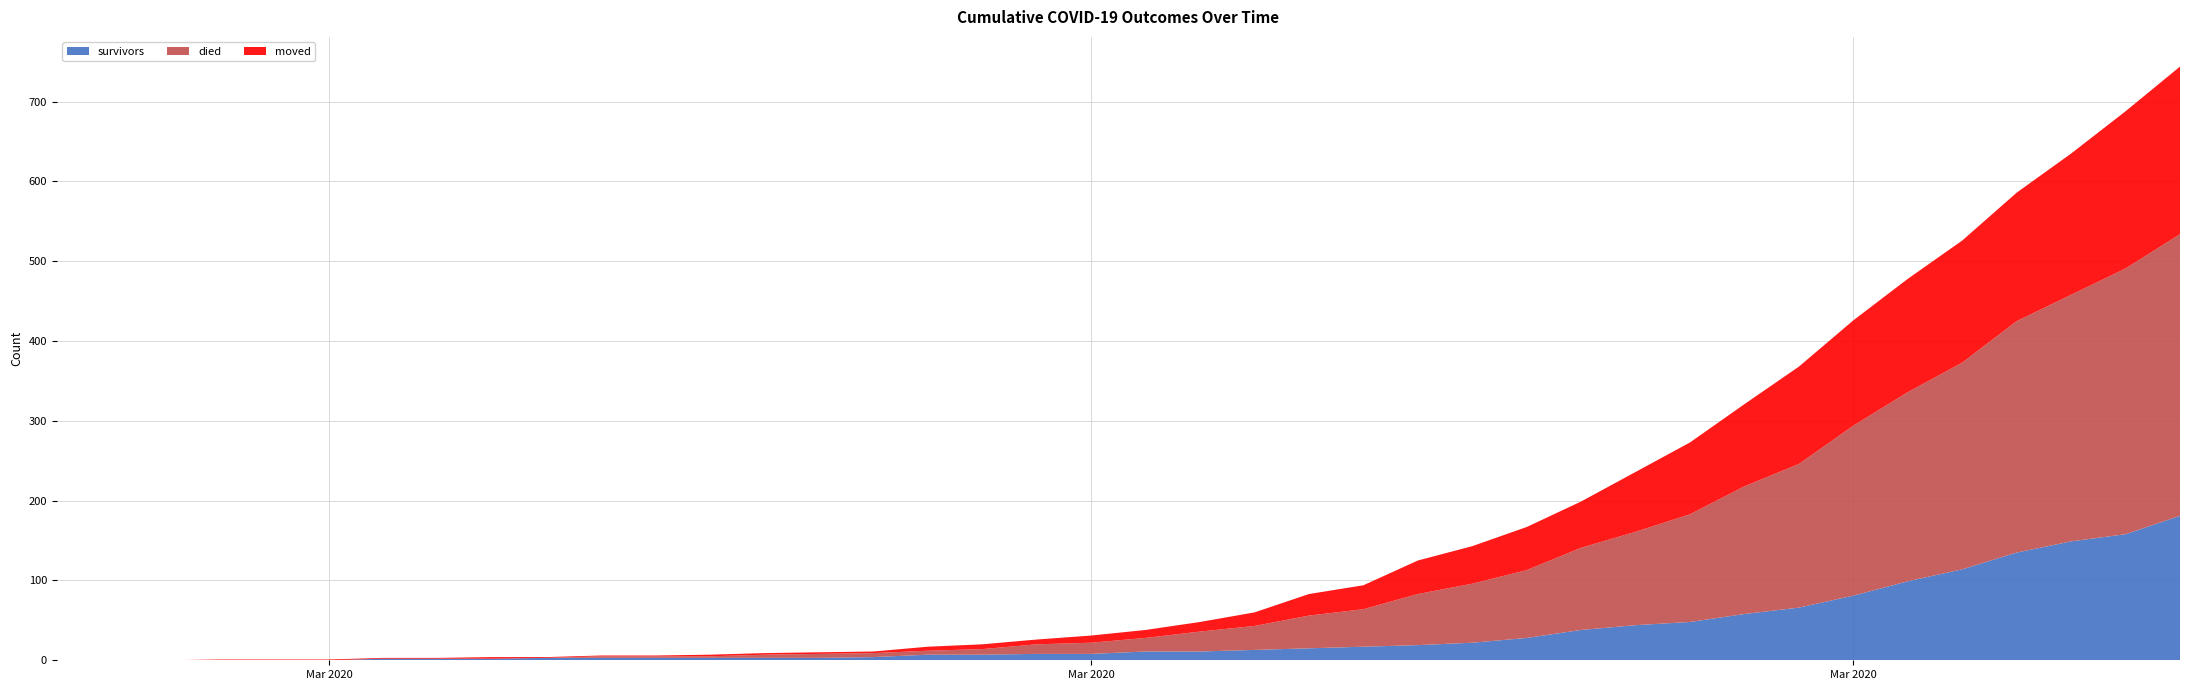

Reading left to right, transcribe all the data shown in this chart.

survivors: 2020-02-27=0	2020-02-28=0	2020-02-29=0	2020-03-01=0	2020-03-02=0	2020-03-03=0	2020-03-04=2	2020-03-05=2	2020-03-06=2	2020-03-07=3	2020-03-08=3	2020-03-09=3	2020-03-10=3	2020-03-11=3	2020-03-12=3	2020-03-13=4	2020-03-14=7	2020-03-15=7	2020-03-16=8	2020-03-17=8	2020-03-18=11	2020-03-19=11	2020-03-20=13	2020-03-21=15	2020-03-22=17	2020-03-23=19	2020-03-24=22	2020-03-25=28	2020-03-26=38	2020-03-27=44	2020-03-28=48	2020-03-29=58	2020-03-30=66	2020-03-31=81	2020-04-01=99	2020-04-02=114	2020-04-03=135	2020-04-04=149	2020-04-05=158	2020-04-06=181
died: 2020-02-27=0	2020-02-28=0	2020-02-29=0	2020-03-01=0	2020-03-02=0	2020-03-03=0	2020-03-04=0	2020-03-05=0	2020-03-06=0	2020-03-07=0	2020-03-08=2	2020-03-09=2	2020-03-10=2	2020-03-11=4	2020-03-12=5	2020-03-13=5	2020-03-14=5	2020-03-15=7	2020-03-16=12	2020-03-17=14	2020-03-18=17	2020-03-19=25	2020-03-20=30	2020-03-21=41	2020-03-22=47	2020-03-23=64	2020-03-24=74	2020-03-25=85	2020-03-26=103	2020-03-27=117	2020-03-28=135	2020-03-29=160	2020-03-30=180	2020-03-31=213	2020-04-01=237	2020-04-02=259	2020-04-03=290	2020-04-04=309	2020-04-05=333	2020-04-06=353
moved: 2020-02-27=0	2020-02-28=0	2020-02-29=0	2020-03-01=1	2020-03-02=1	2020-03-03=1	2020-03-04=1	2020-03-05=1	2020-03-06=2	2020-03-07=1	2020-03-08=1	2020-03-09=1	2020-03-10=2	2020-03-11=2	2020-03-12=2	2020-03-13=2	2020-03-14=5	2020-03-15=6	2020-03-16=6	2020-03-17=9	2020-03-18=10	2020-03-19=12	2020-03-20=17	2020-03-21=27	2020-03-22=30	2020-03-23=42	2020-03-24=47	2020-03-25=54	2020-03-26=58	2020-03-27=75	2020-03-28=90	2020-03-29=103	2020-03-30=122	2020-03-31=132	2020-04-01=142	2020-04-02=153	2020-04-03=161	2020-04-04=177	2020-04-05=197	2020-04-06=210